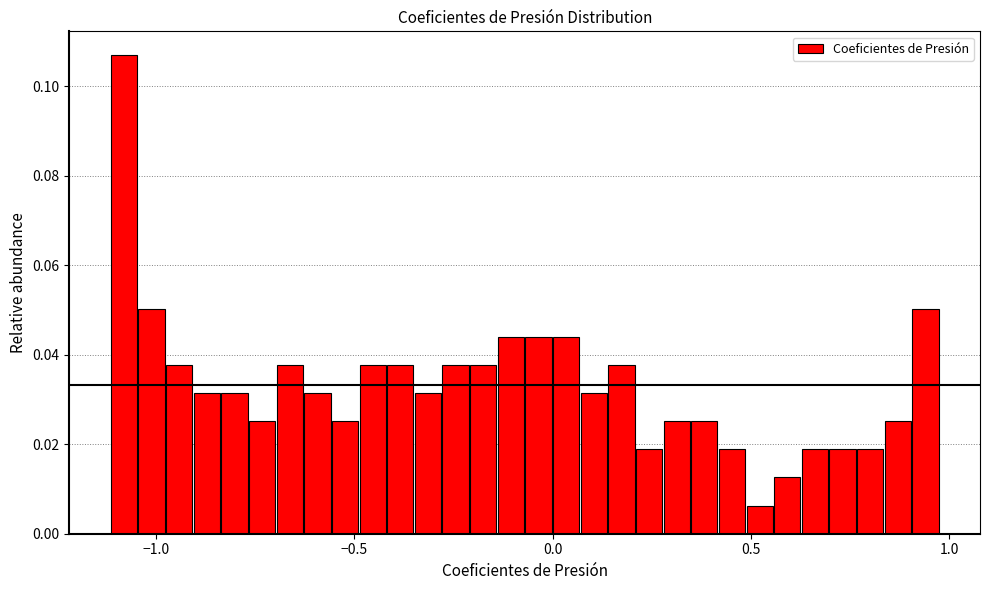

Around what value on the x-axis is the tallest bar? Give the approximate position of its centre, as read against the axis.

-1.10